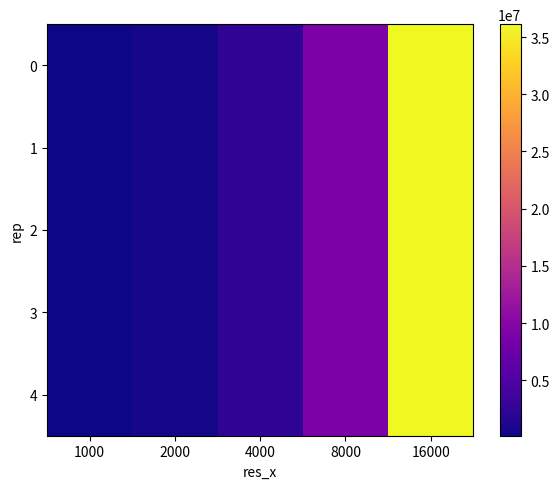

Which category has the lowest value across all series?

1000